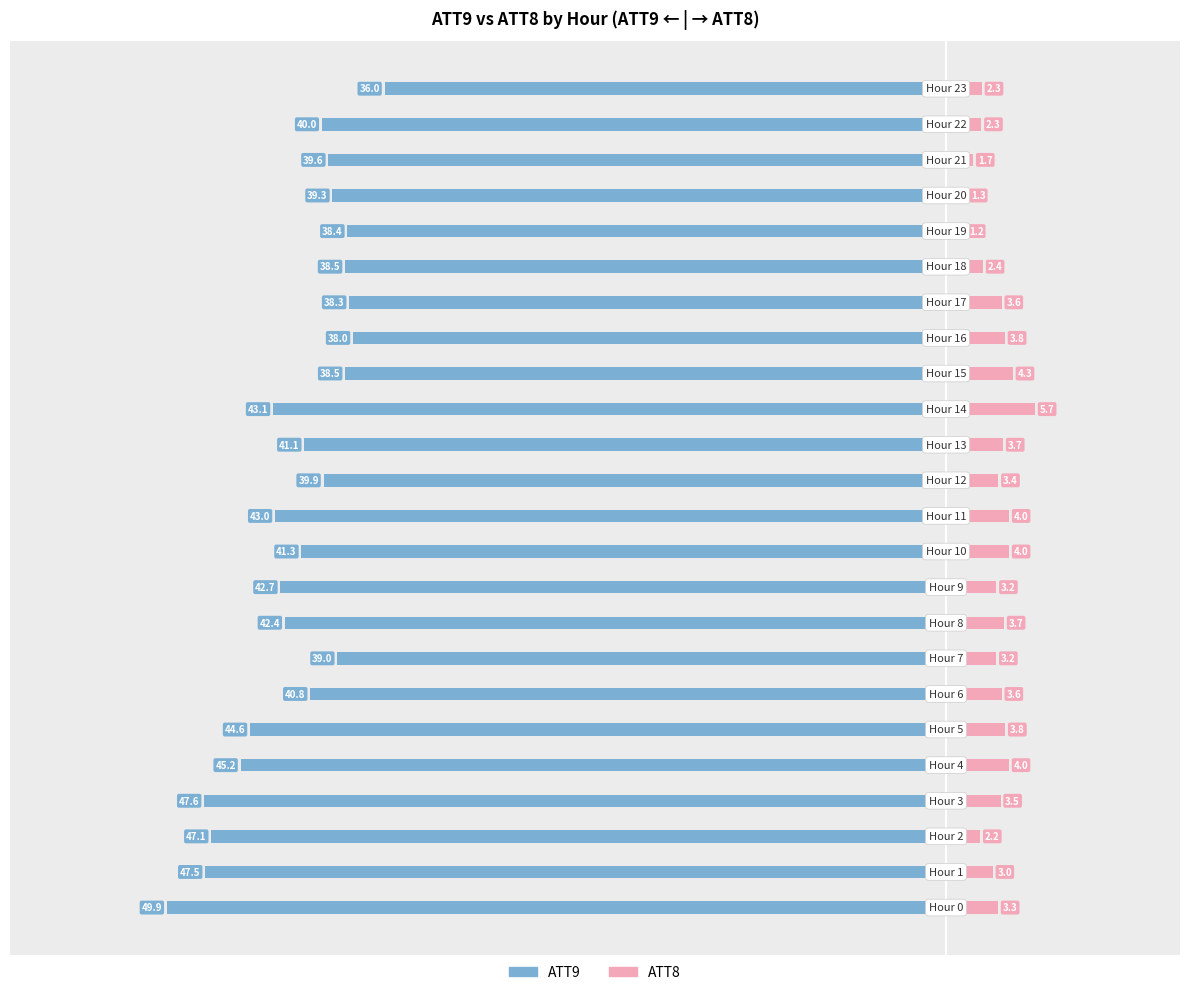

What value does the ATT8 series have at −40?

2.2